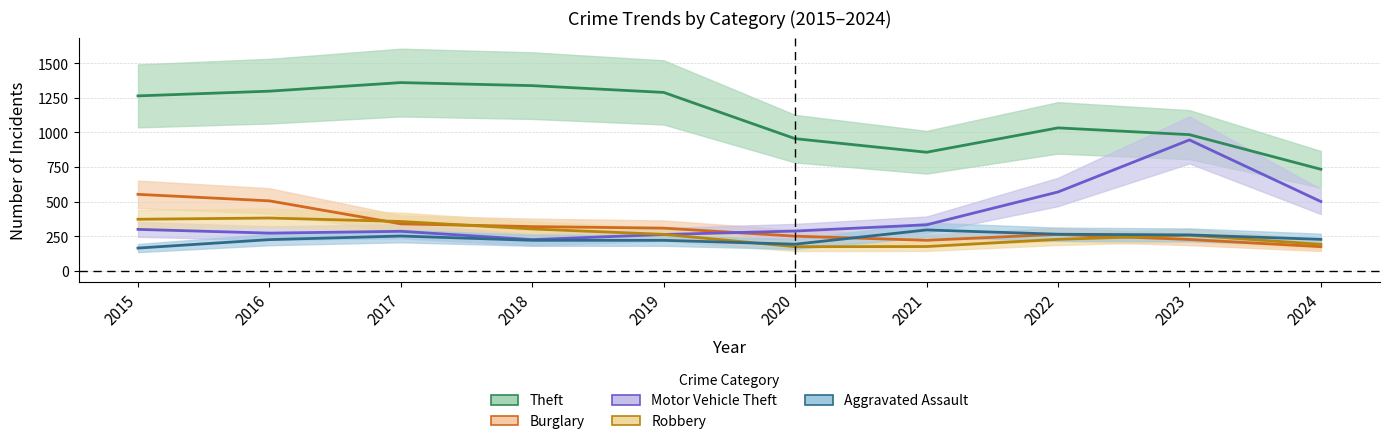

What is the sum of the Theft values at 2018 and 2016?

2634